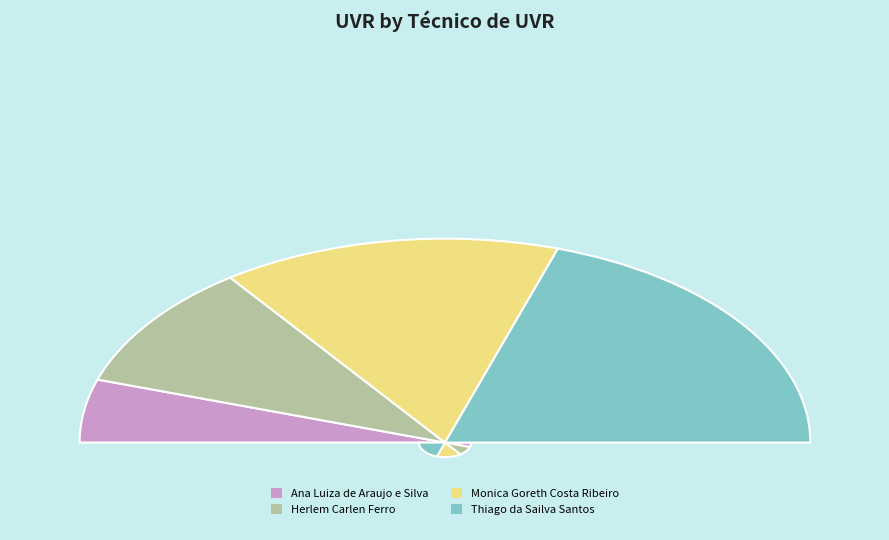

How many segments does this pie chart have?

4